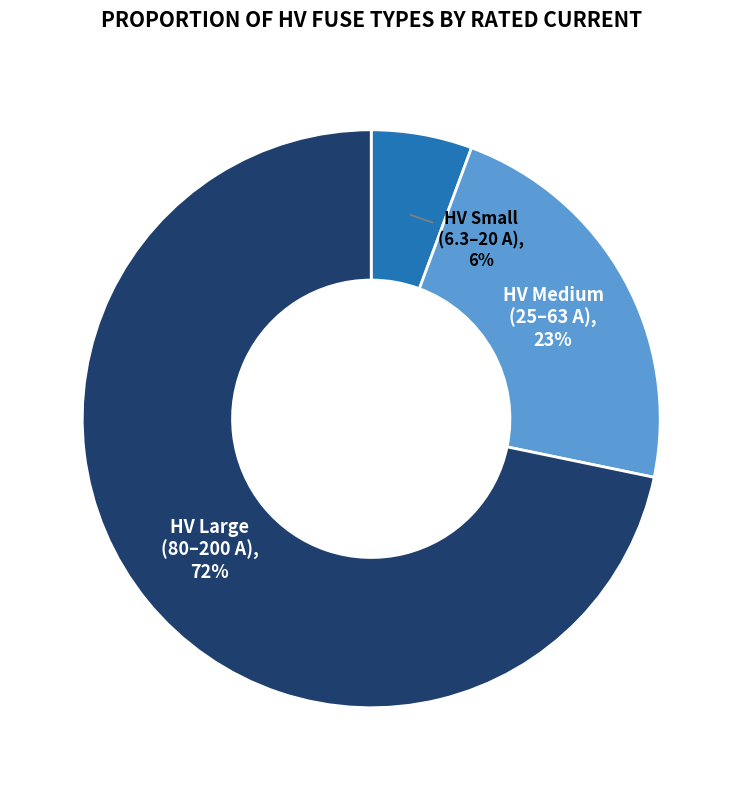

The HV Medium (25–63 A) slice represents 23% of the pie. True or false?

True